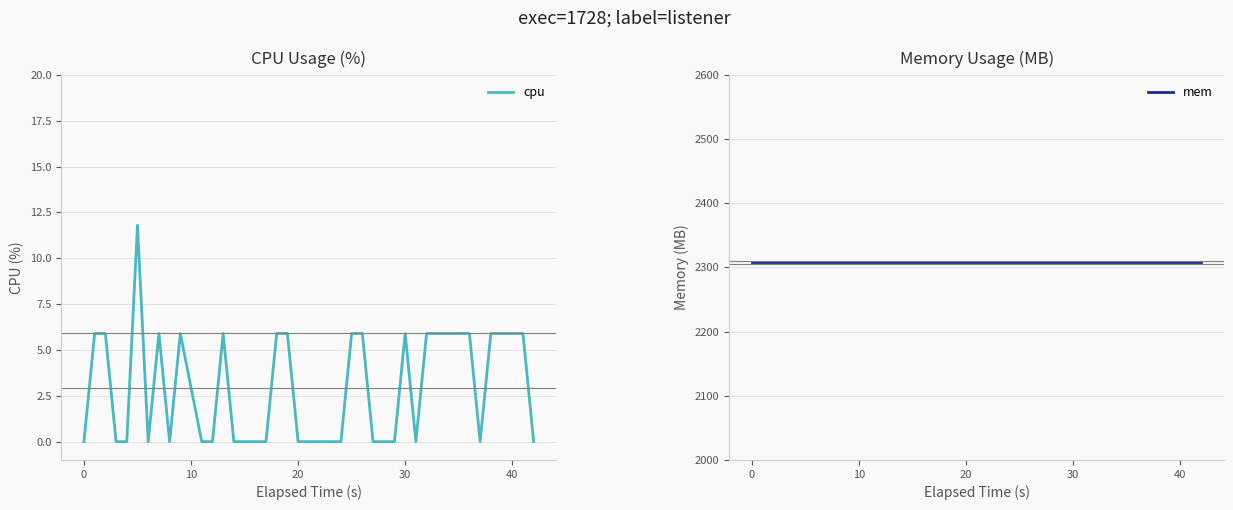

How many series are shown in this chart?

2